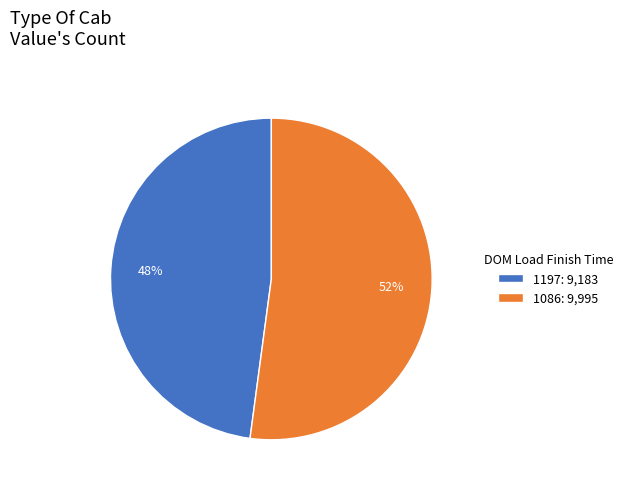

The 1086 slice represents 60% of the pie. True or false?

False